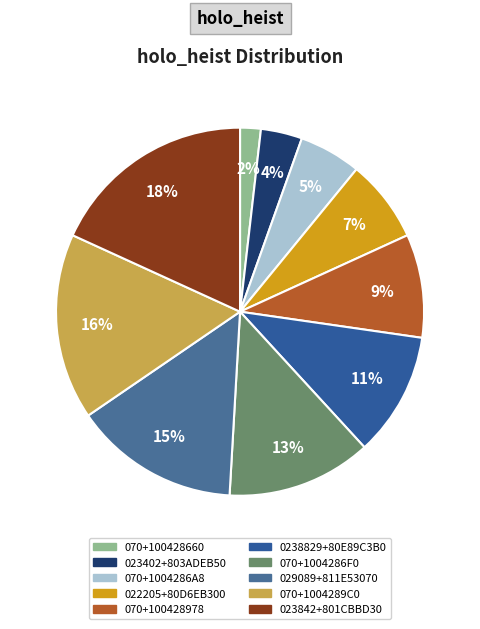

To the nearest percent, what percentage of the pie is 070+1004286F0?

13%